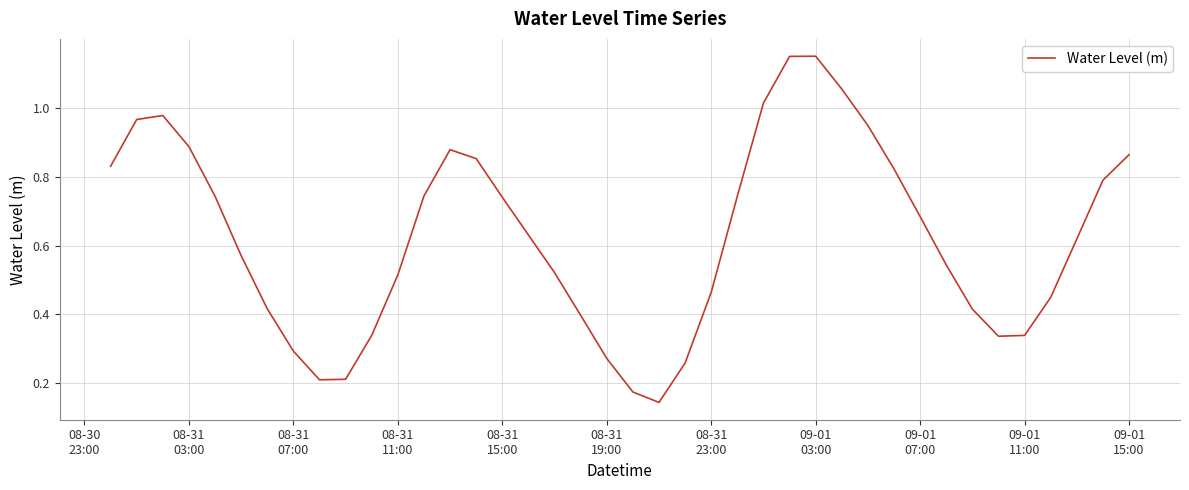

Does the chart have visible grid lines?

Yes